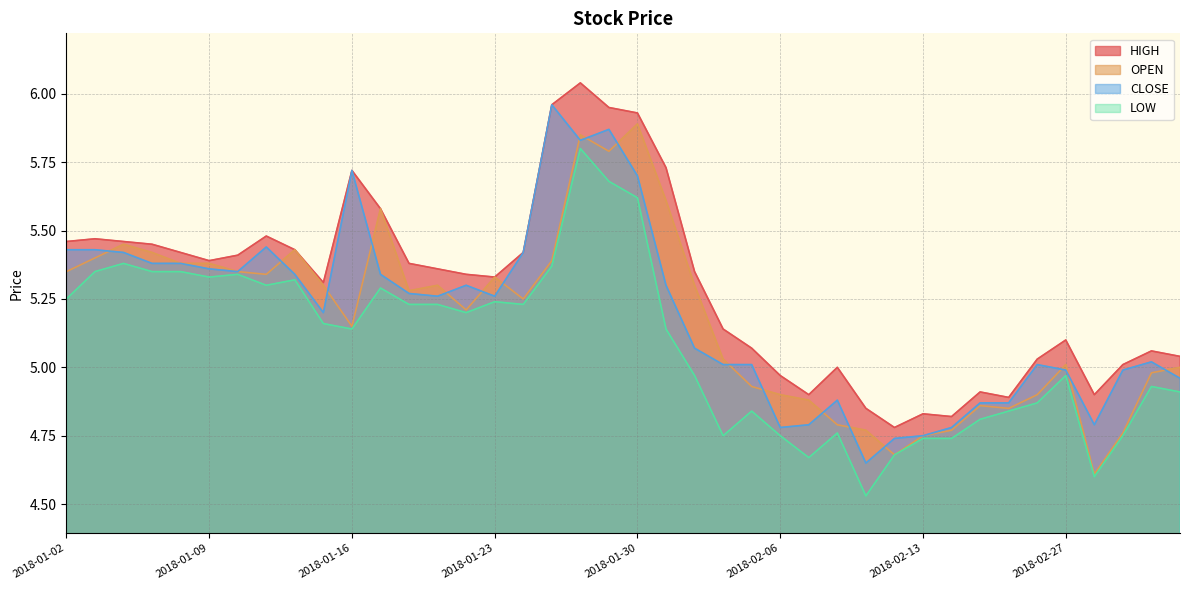

List the labels in order of CLOSE value, smallest first.

2018-02-09, 2018-02-12, 2018-02-13, 2018-02-06, 2018-02-14, 2018-02-07, 2018-02-28, 2018-02-22, 2018-02-23, 2018-02-08, 2018-03-05, 2018-02-27, 2018-03-01, 2018-02-02, 2018-02-05, 2018-02-26, 2018-03-02, 2018-02-01, 2018-01-15, 2018-01-19, 2018-01-23, 2018-01-18, 2018-01-22, 2018-01-31, 2018-01-12, 2018-01-17, 2018-01-10, 2018-01-09, 2018-01-05, 2018-01-08, 2018-01-04, 2018-01-24, 2018-01-02, 2018-01-03, 2018-01-11, 2018-01-30, 2018-01-16, 2018-01-26, 2018-01-29, 2018-01-25